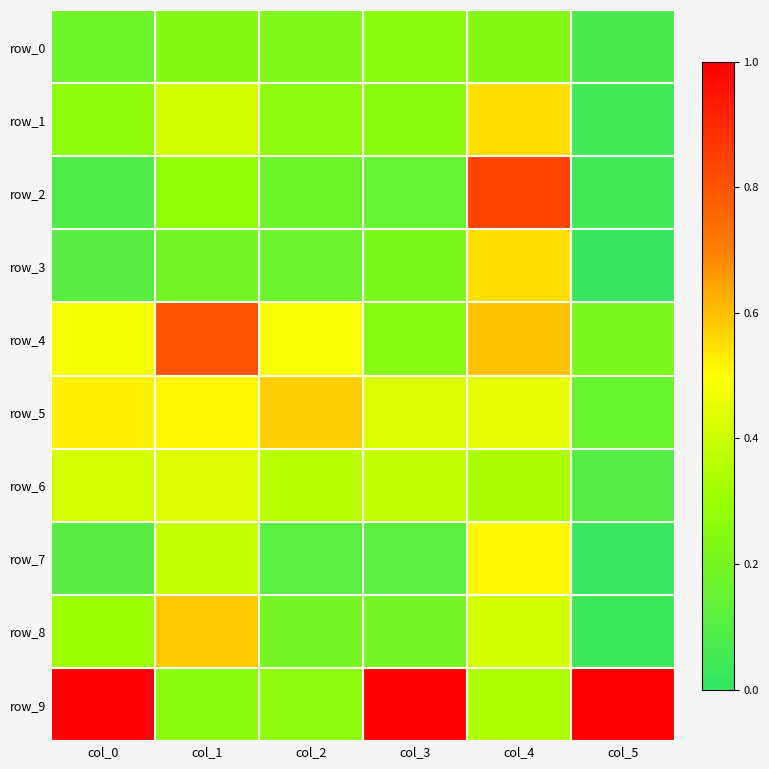

Rank the categories by row_0 value from highest to lowest.

col_3, col_4, col_1, col_2, col_0, col_5